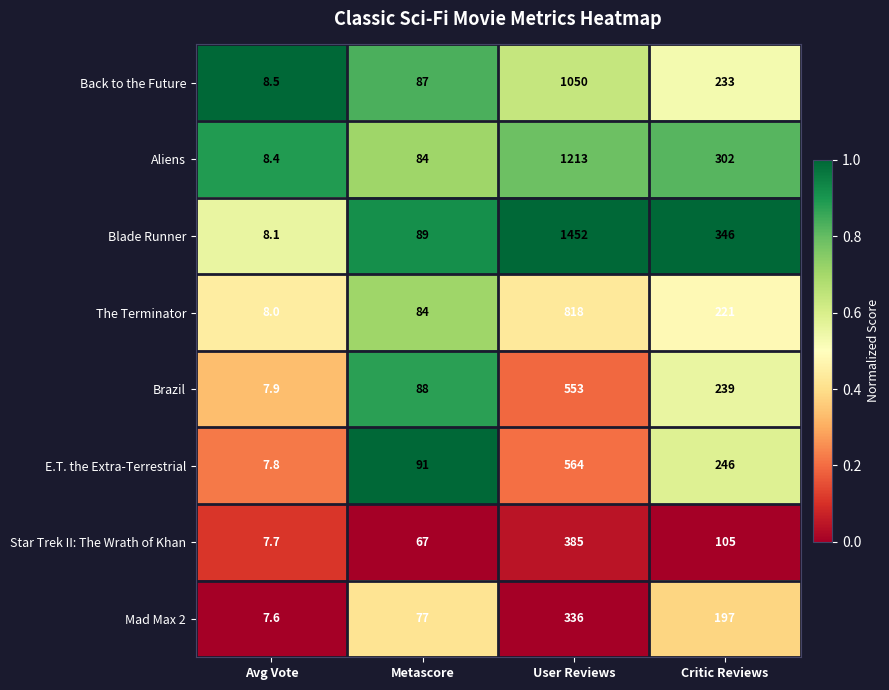

What is the highest value of the Blade Runner series?

1452.0